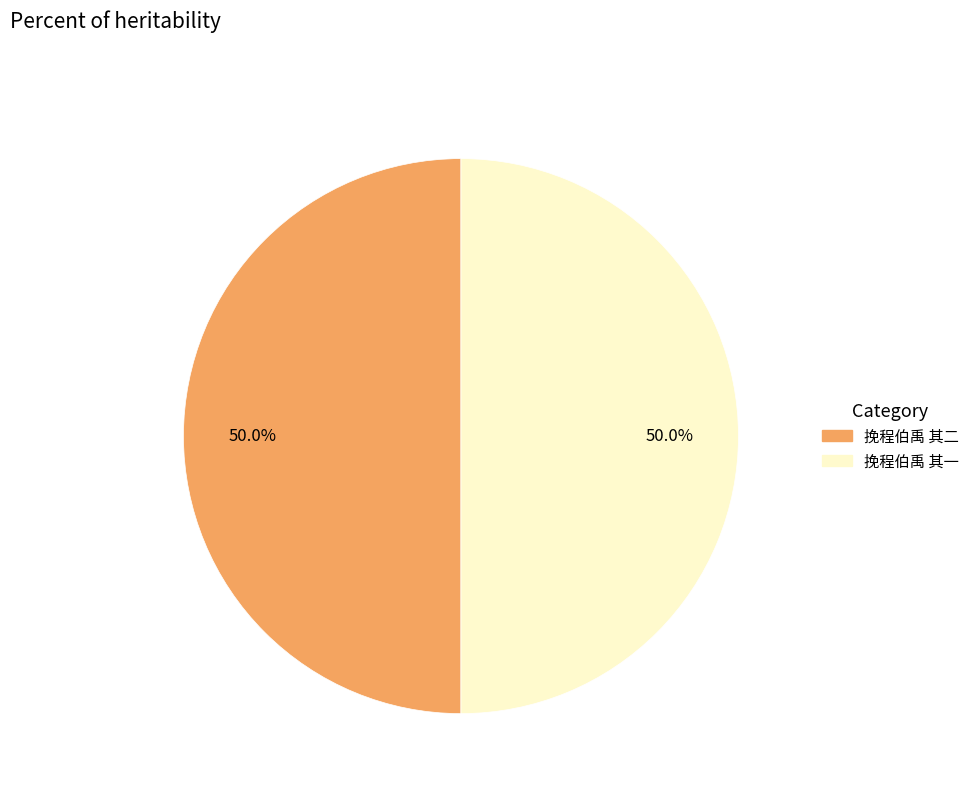

What percentage is the 挽程伯禹 其二 slice, to the nearest percent?

50%